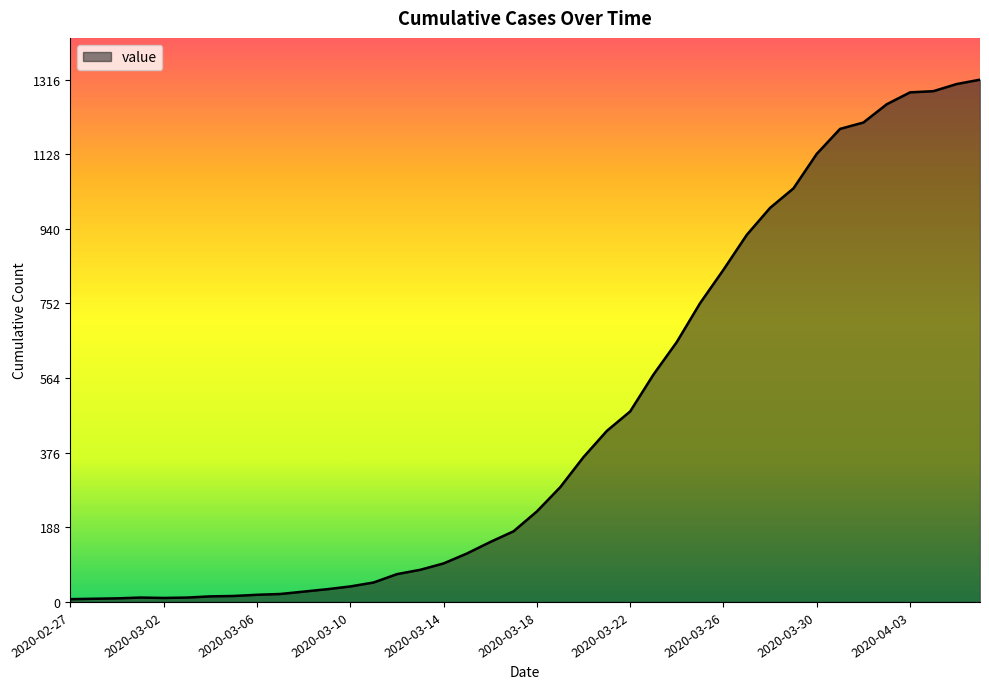

What is the difference between the maximum and minimum values?

1309